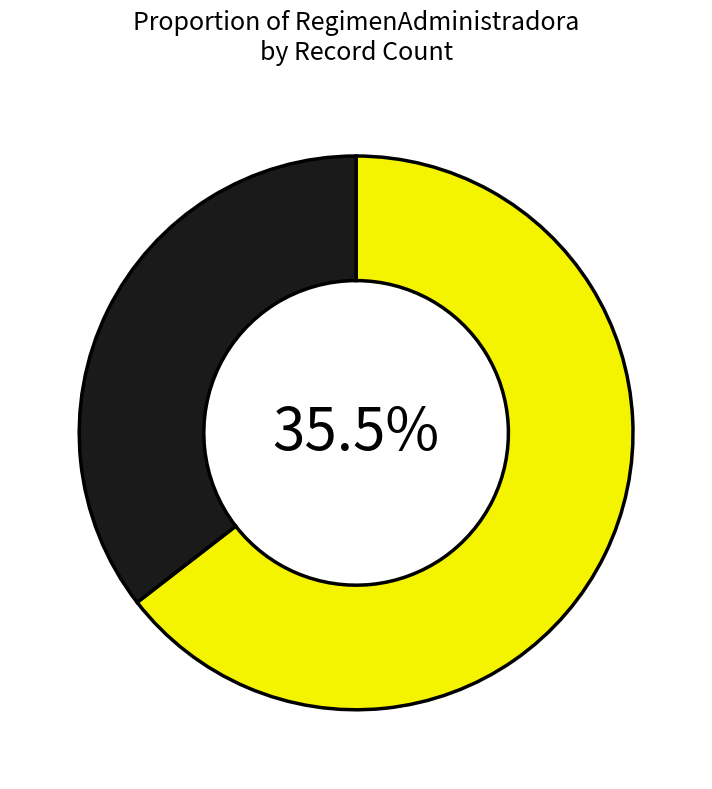

What is the total percentage of 2 and 3?

100.0%